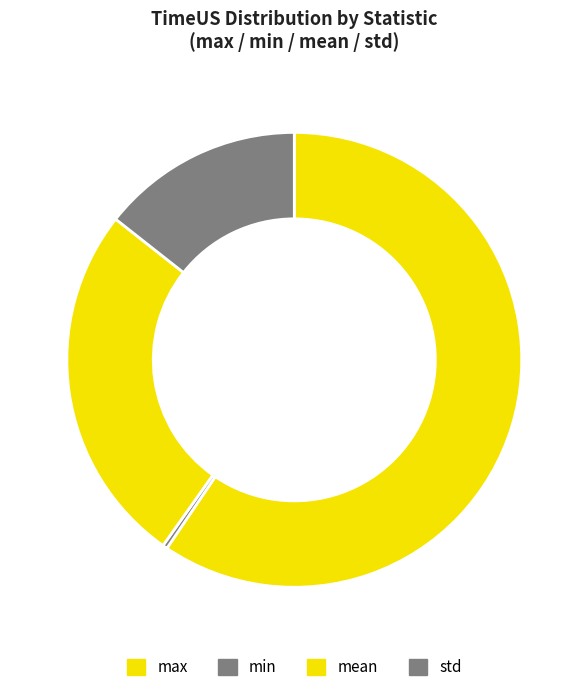

Is there any slice that represents more than half of the pie?

Yes